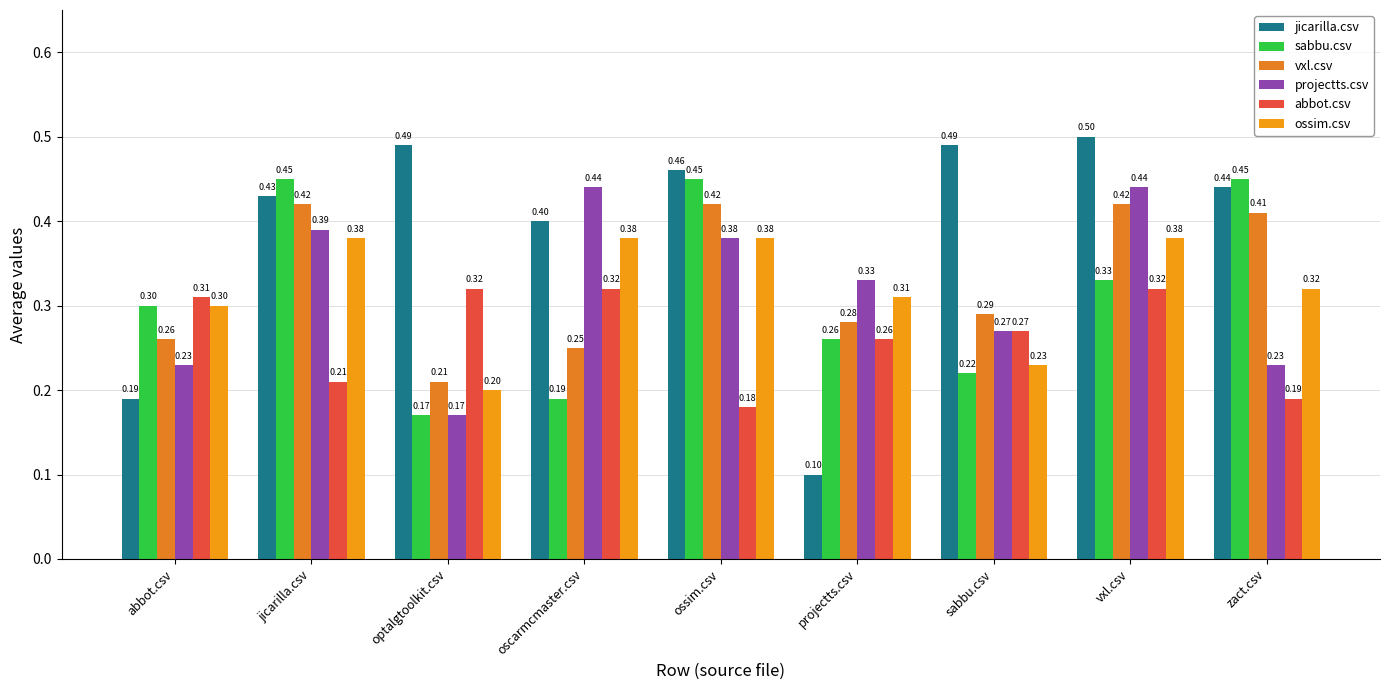

Is it true that projectts.csv equals 0.1 at zact.csv?

False